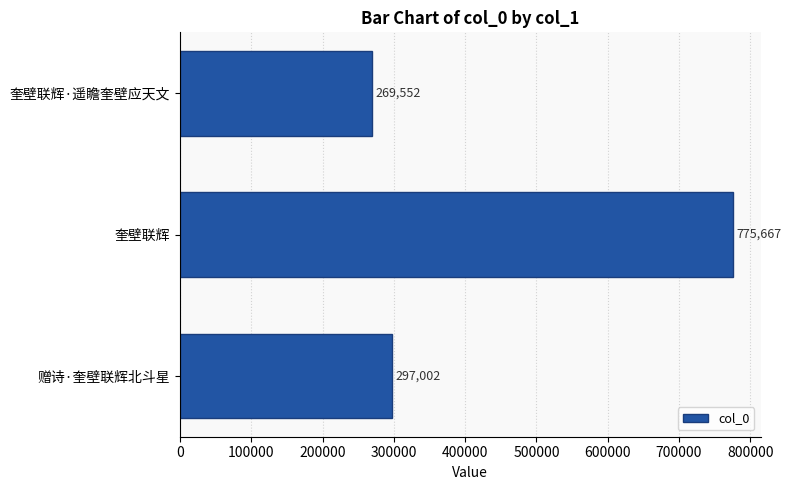

Reading bottom to top, transcribe all the data shown in this chart.

297002	775667	269552